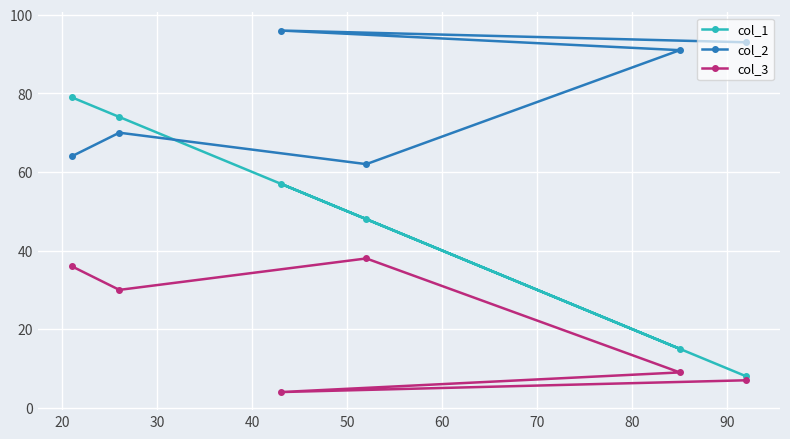

At how many categories does at least one series exceed 16?

6